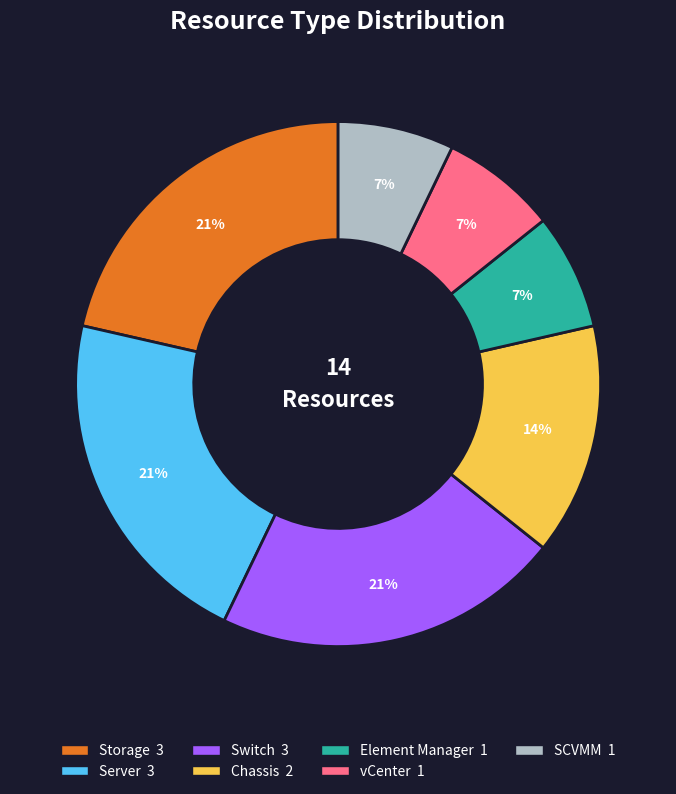

Does any single category account for the majority?

No